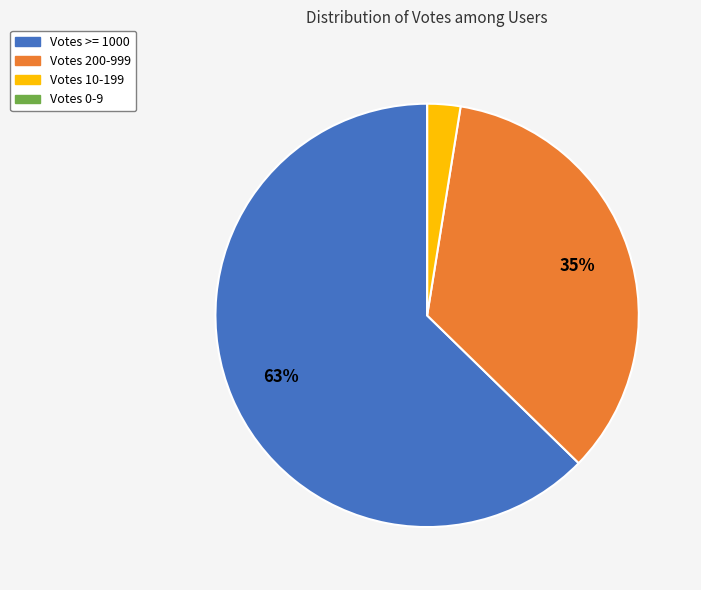

Is there a majority slice in this chart?

Yes